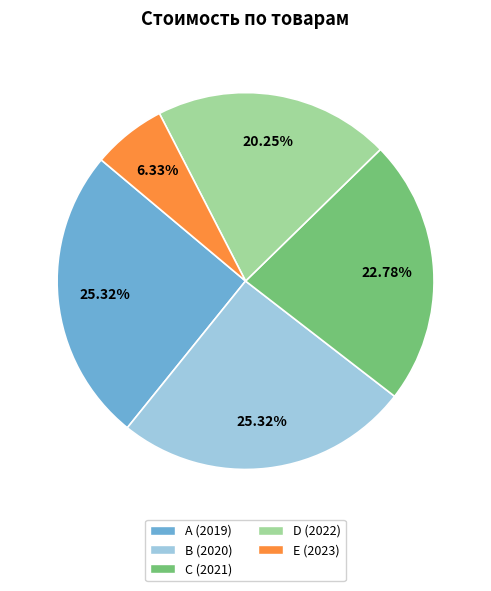

Count the number of slices in the pie.

5